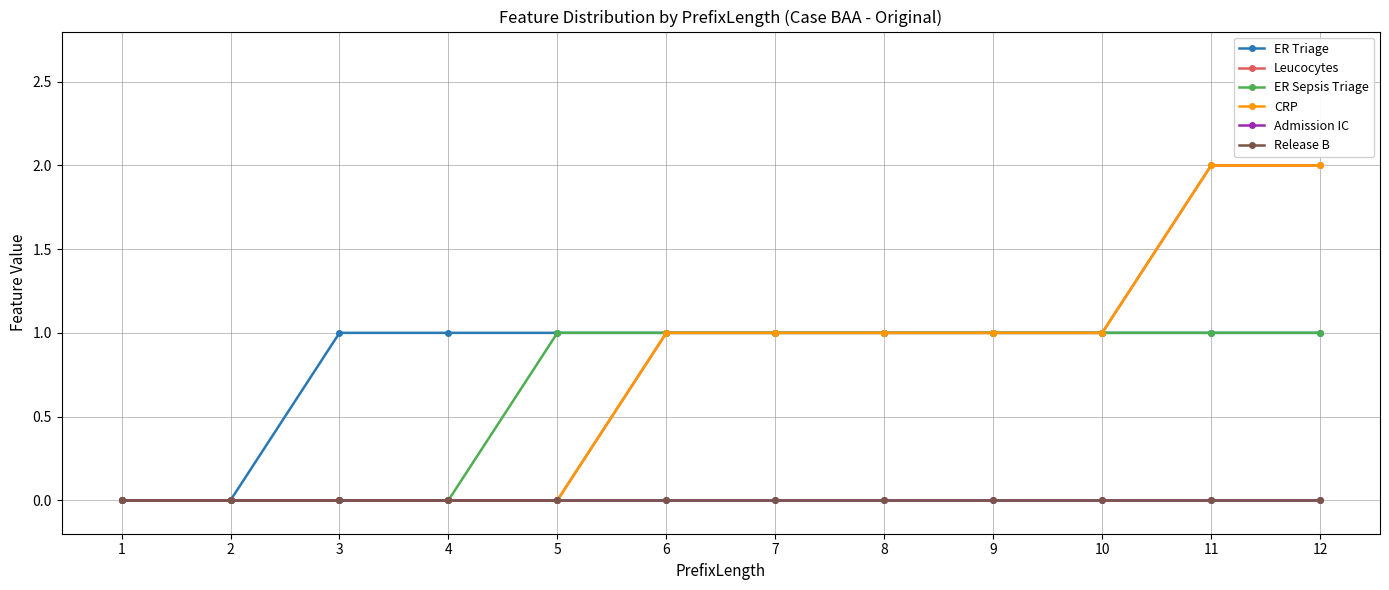

Is it true that Admission IC equals 0 at 8?

True